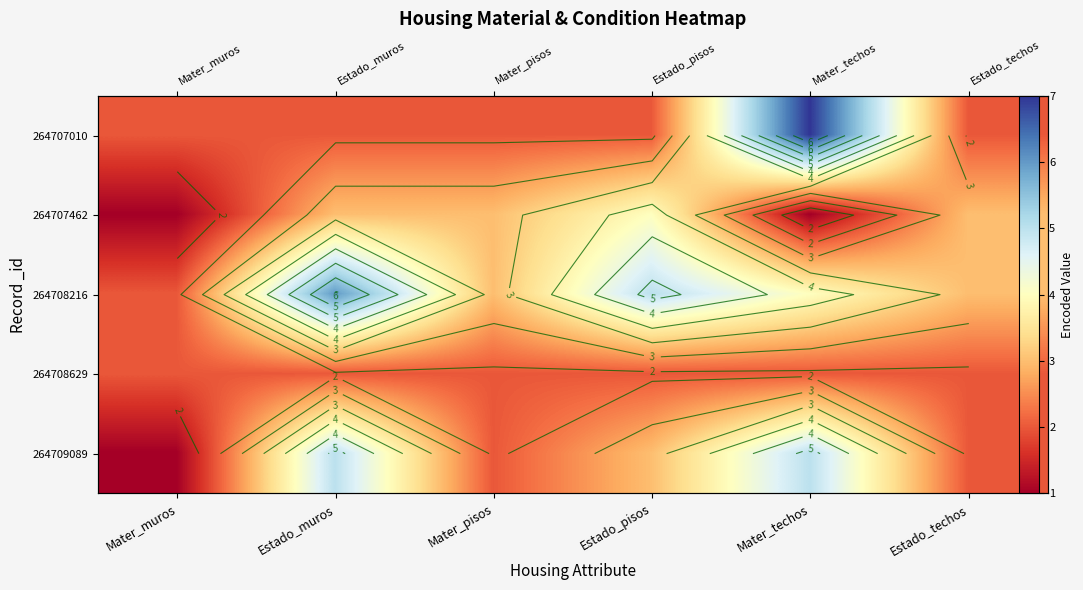

What is the total value across all series at Mater_techos?

19